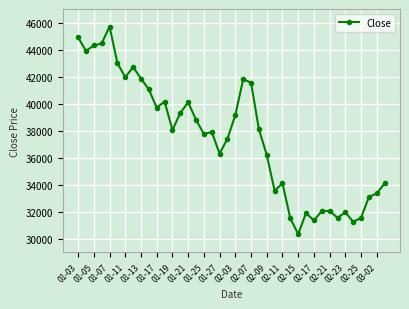

What is the value of the 1st point from the left?

44900